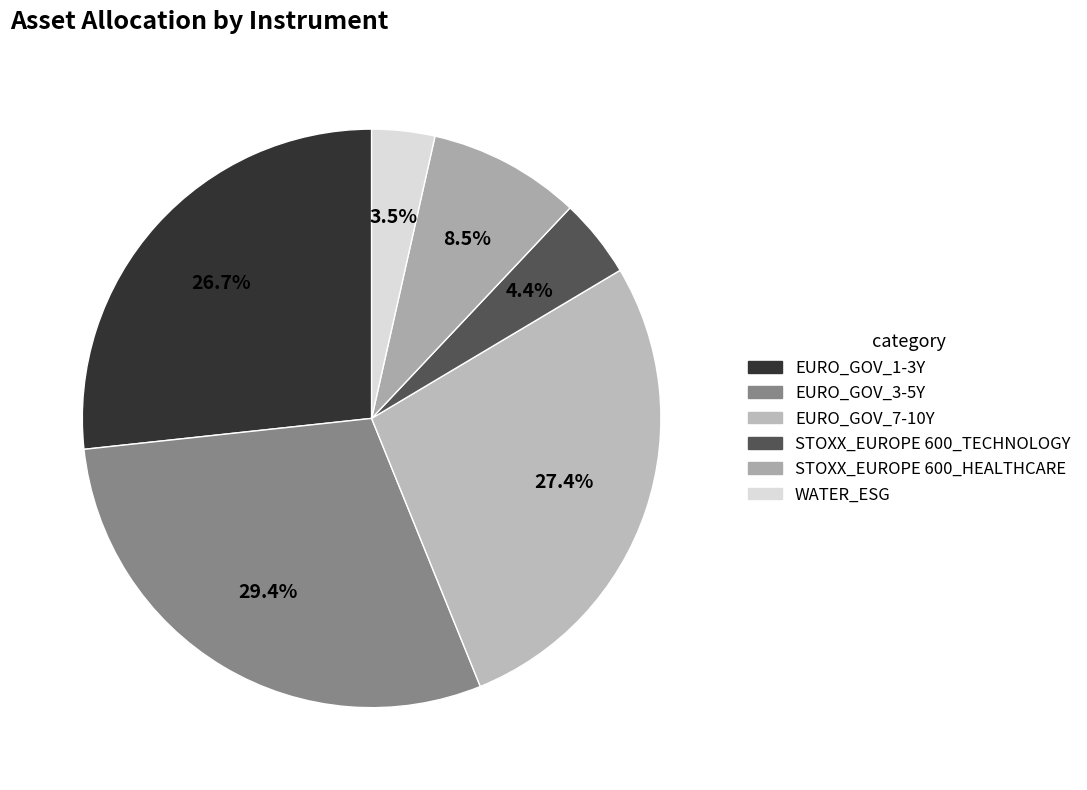

To the nearest percent, what is the combined percentage of STOXX_EUROPE 600_HEALTHCARE and STOXX_EUROPE 600_TECHNOLOGY?

13%